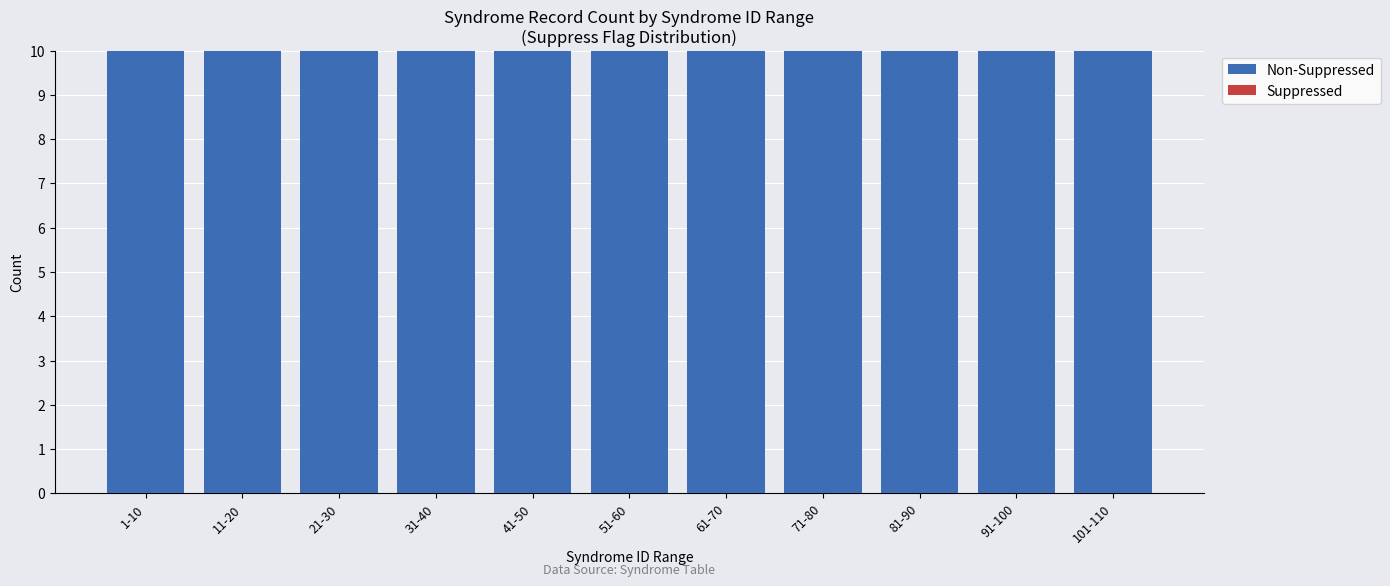

List the series in order of their peak value, lowest first.

Suppressed, Non-Suppressed